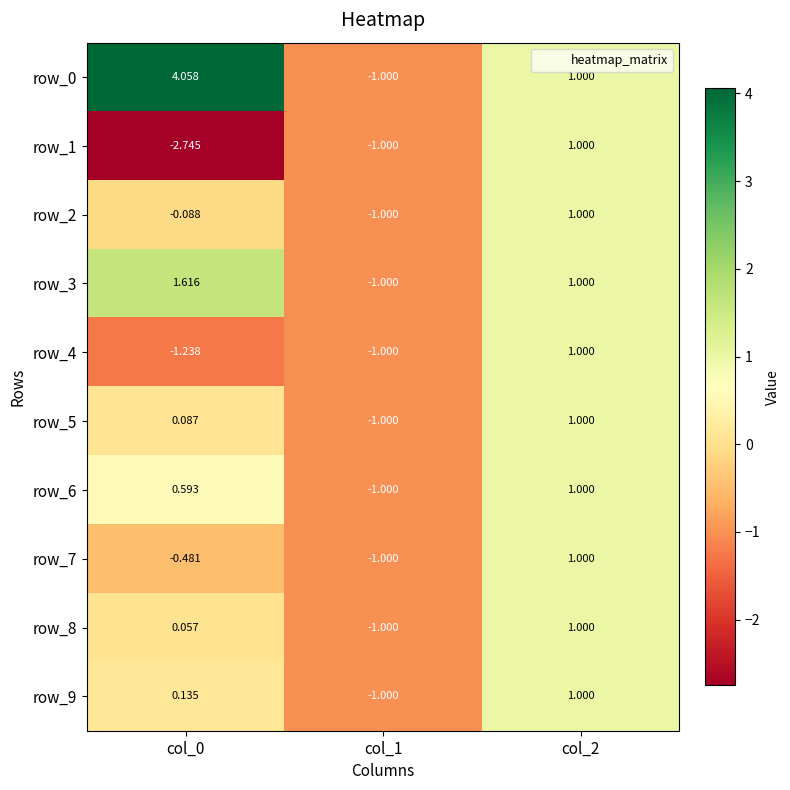

At how many categories does at least one series exceed 0?

2